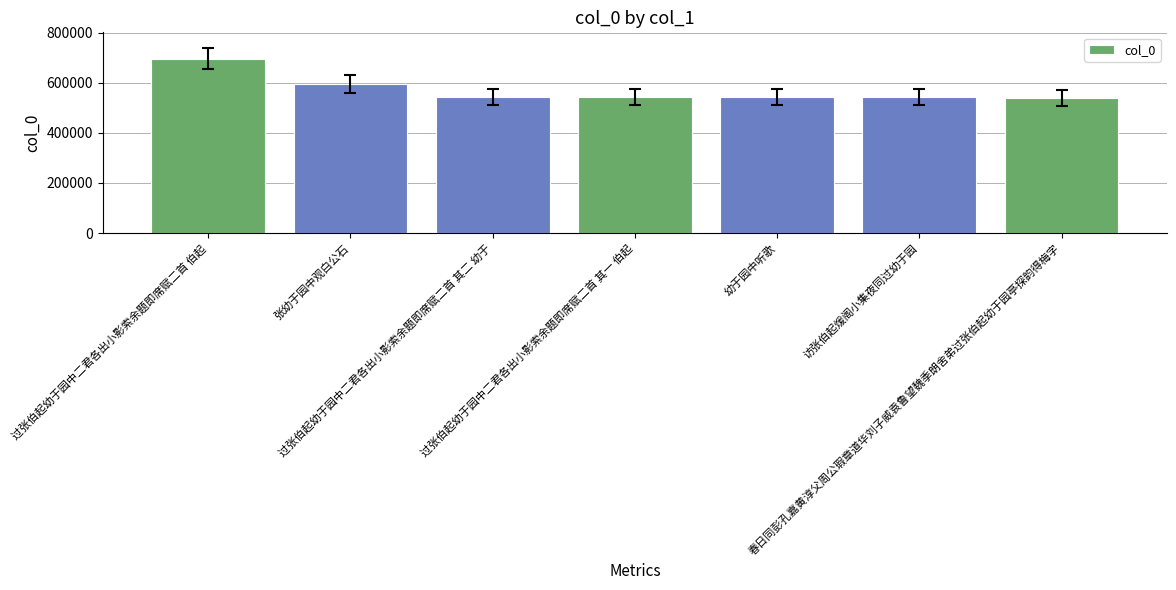

What is the difference between the values at 幼于园中听歌 and 访张伯起煖阁小集夜同过幼于园?

1